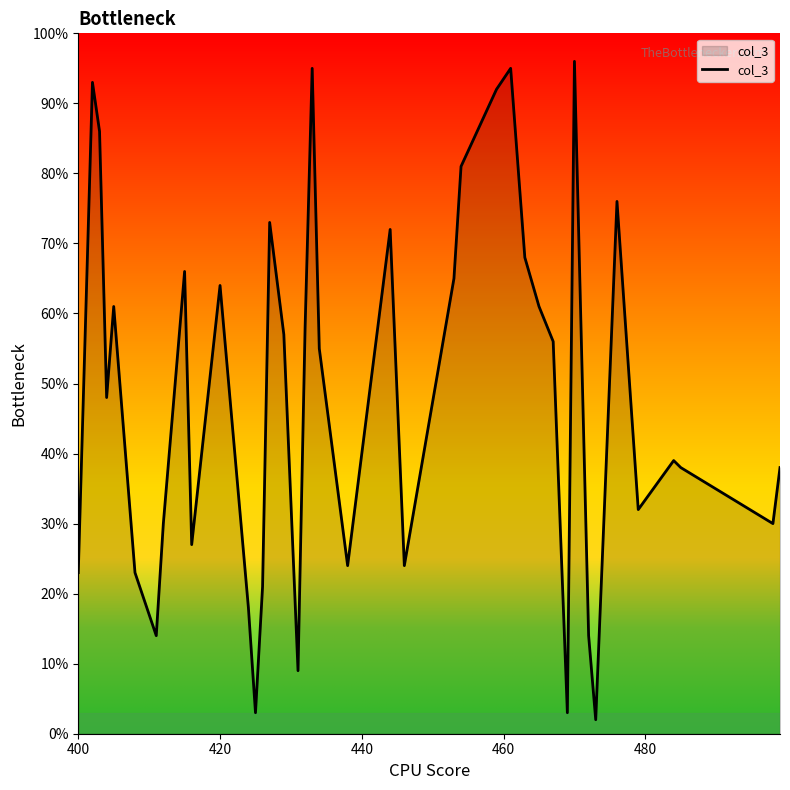

What is the maximum value shown in the chart?

96